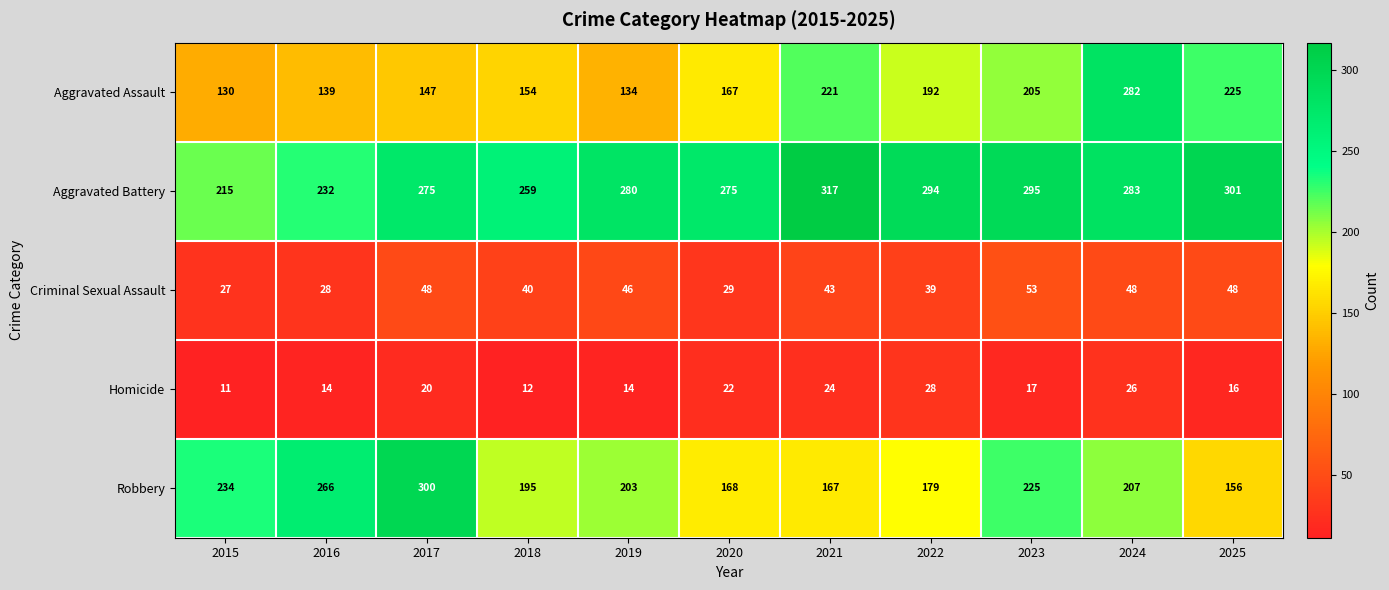

How many data points does each series have?

11